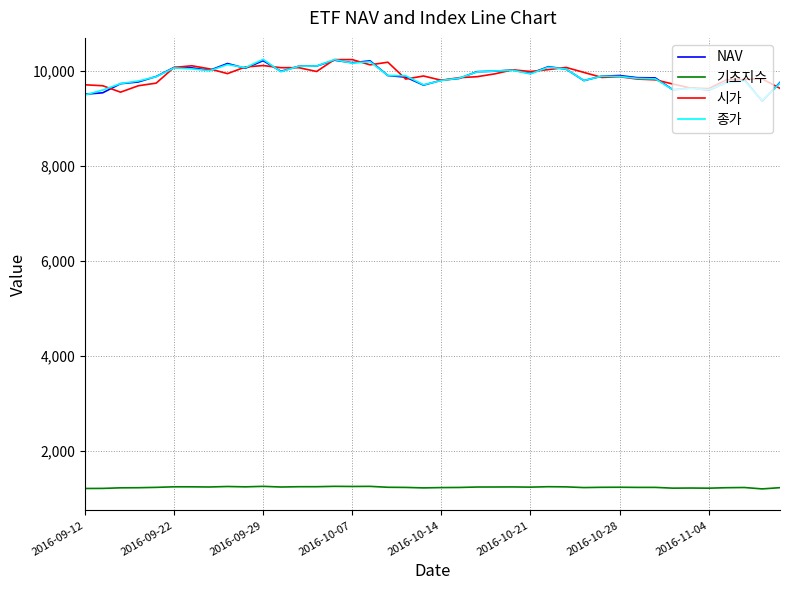

True or false: 기초지수 and 시가 intersect in this chart.

False